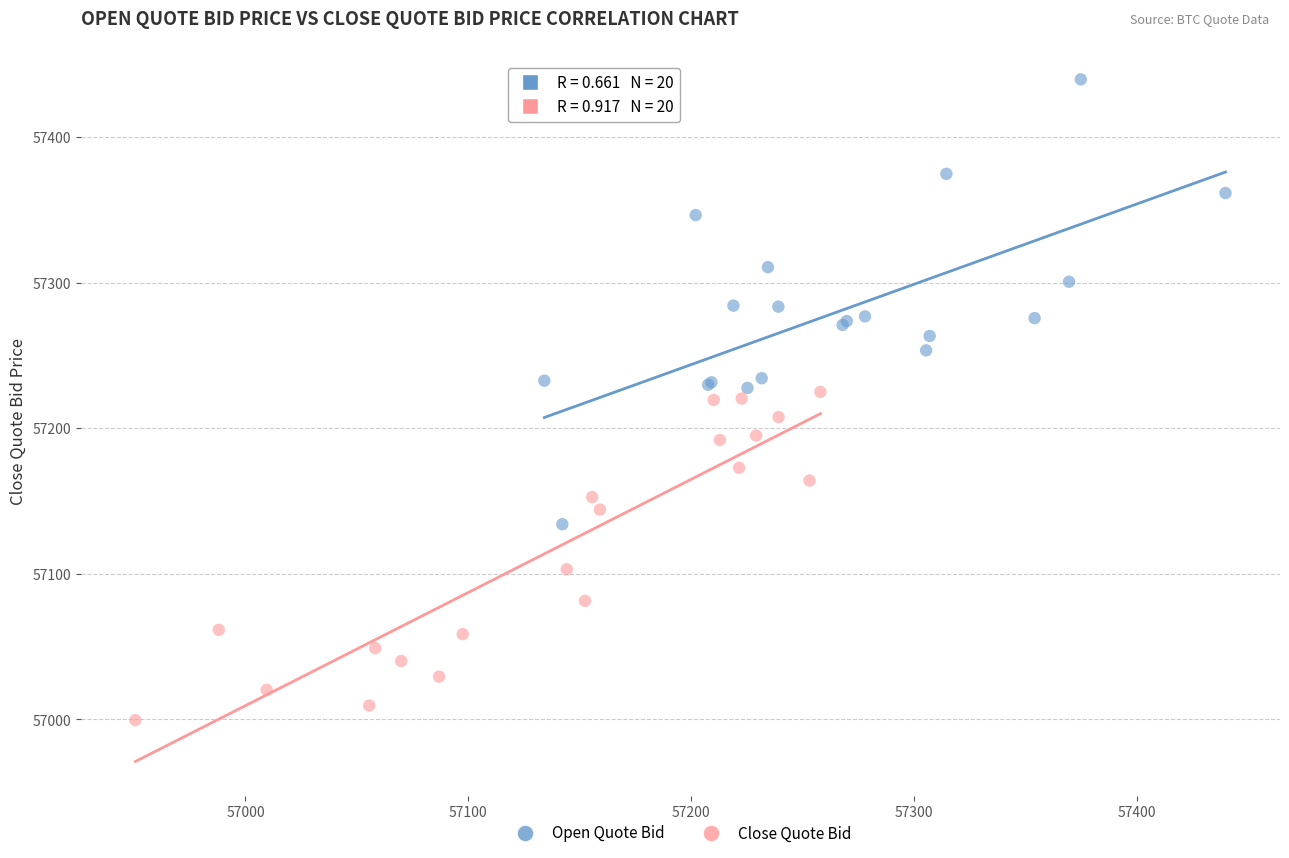

Which series has the widest spread of Y values?

Open Quote Bid